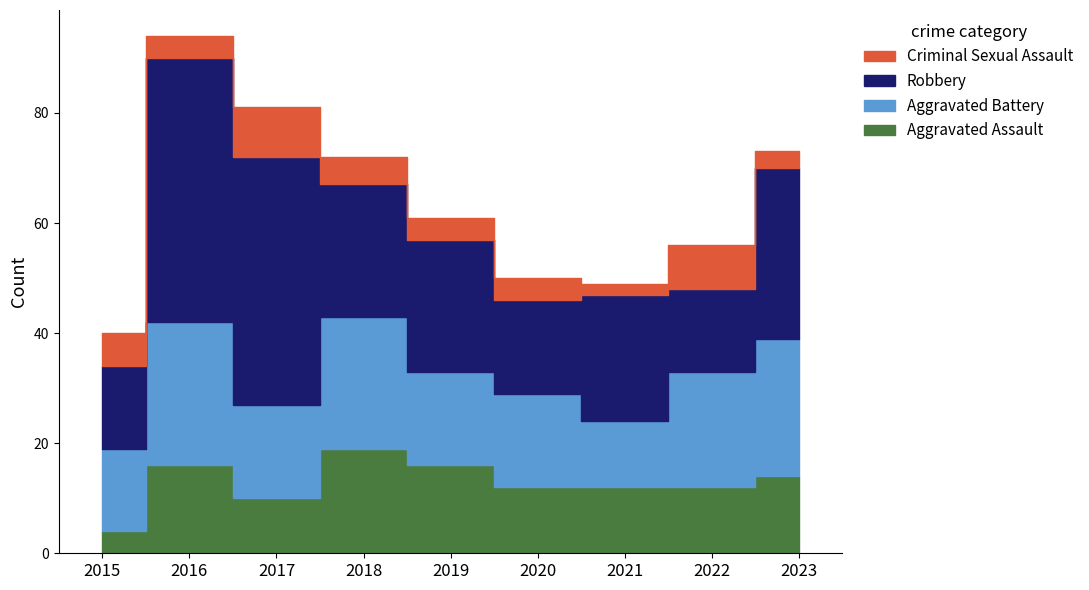

List the labels in order of Aggravated Assault value, largest first.

2018, 2016, 2019, 2023, 2020, 2021, 2022, 2017, 2015